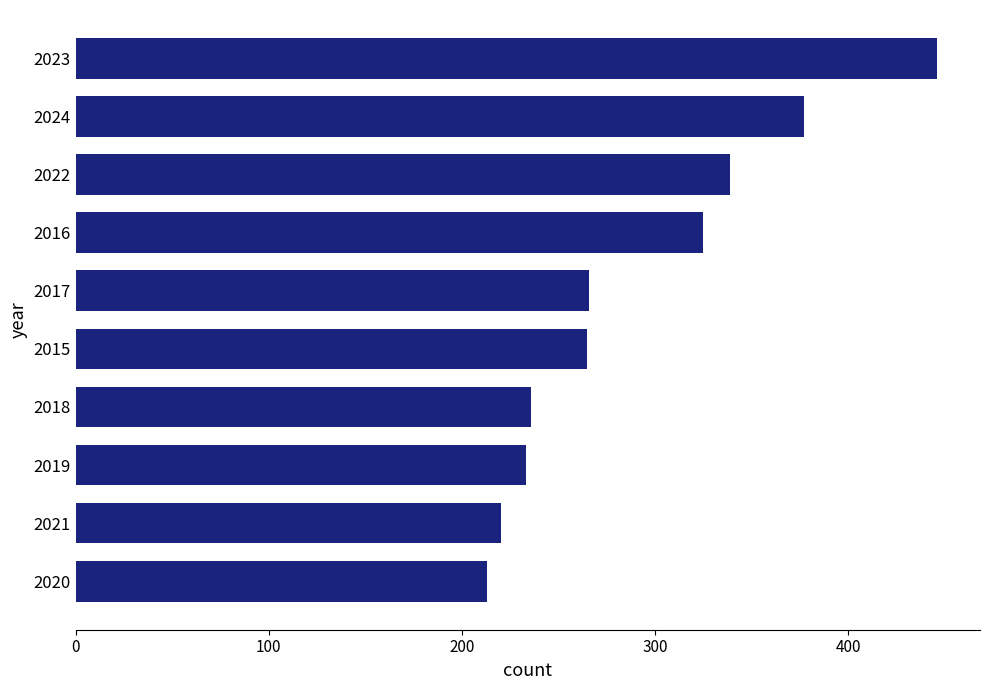

The chart shows a value of 304 at 2019. True or false?

False